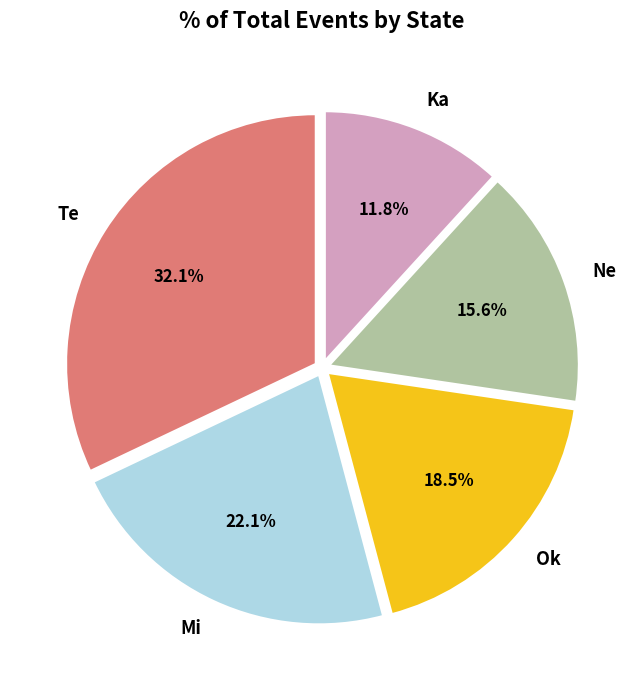

Does Ka represent more than half of the total?

No